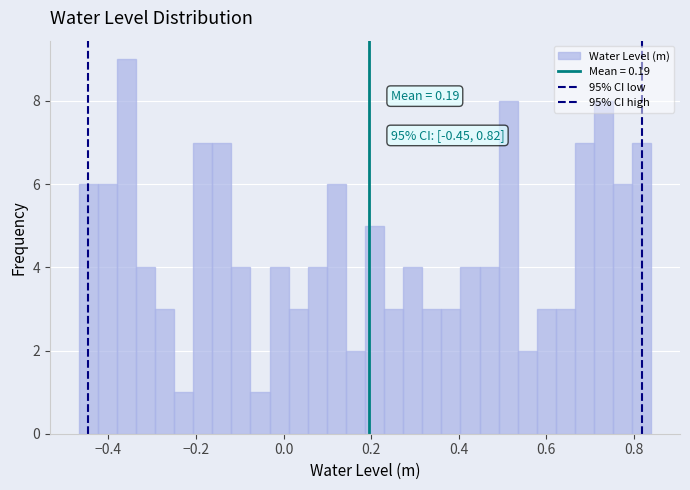

Read against the x-axis, roughly where is the centre of the tallest bar?

-0.36